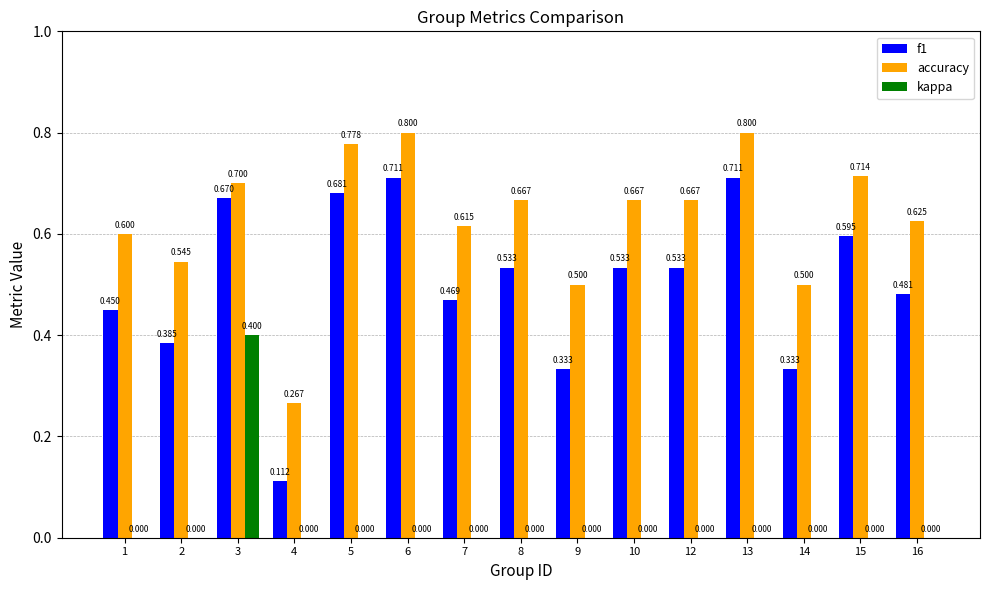

Which series changed the most between 2 and 4?

accuracy